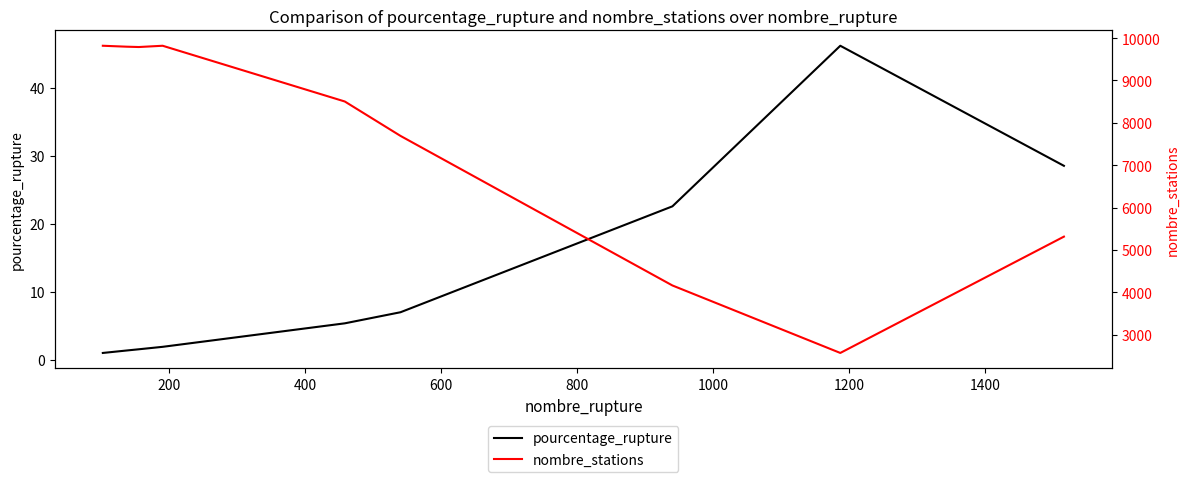

What is the minimum value for pourcentage_rupture?

1.0